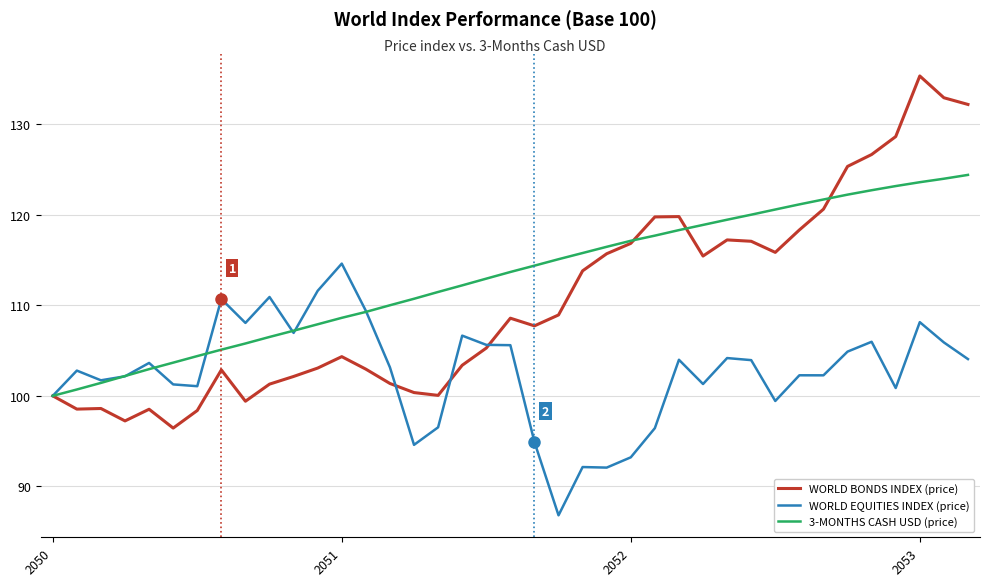

What is the maximum value for 3-MONTHS CASH USD (price)?

124.4